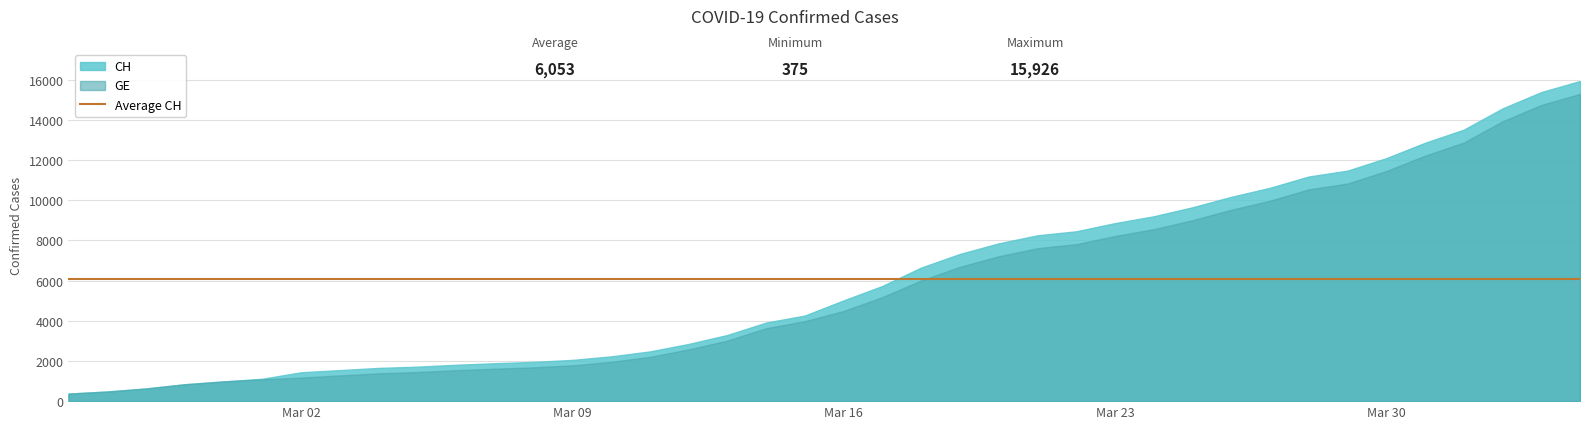

The value of GE at 2020-03-09 is 3063. True or false?

False